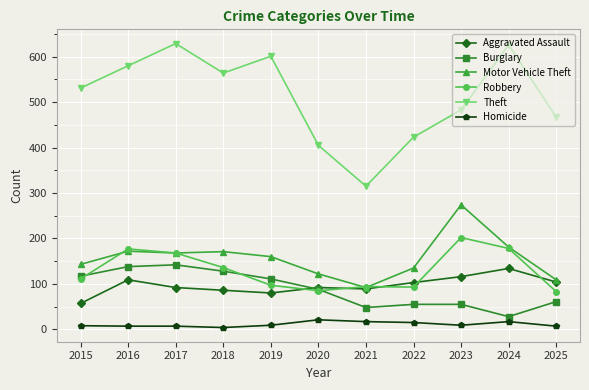

Is it true that Aggravated Assault equals 60 at 2016?

False